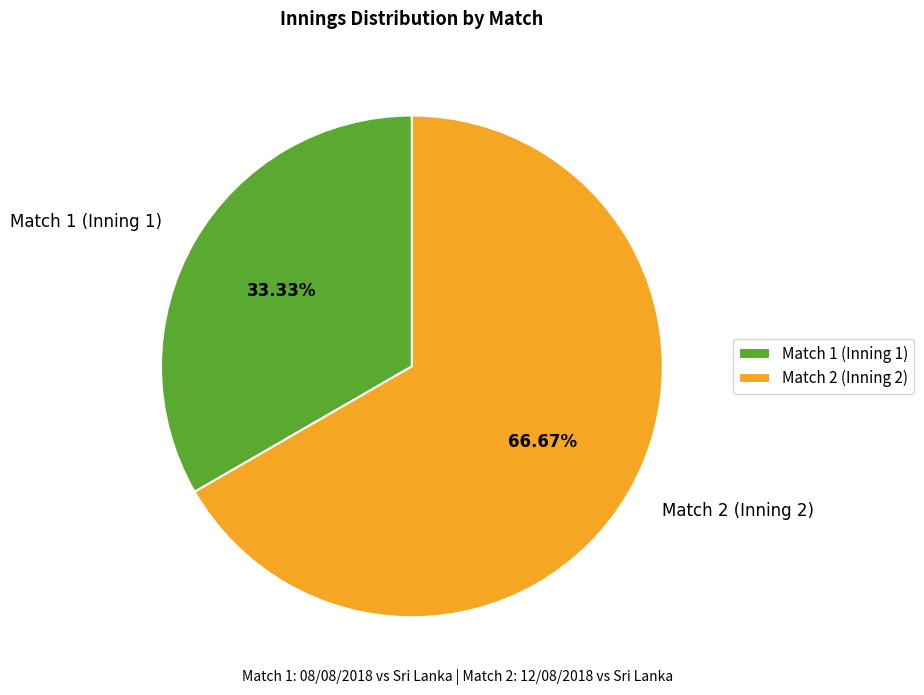

Is it true that Match 1 (Inning 1) is 33% of the pie?

True